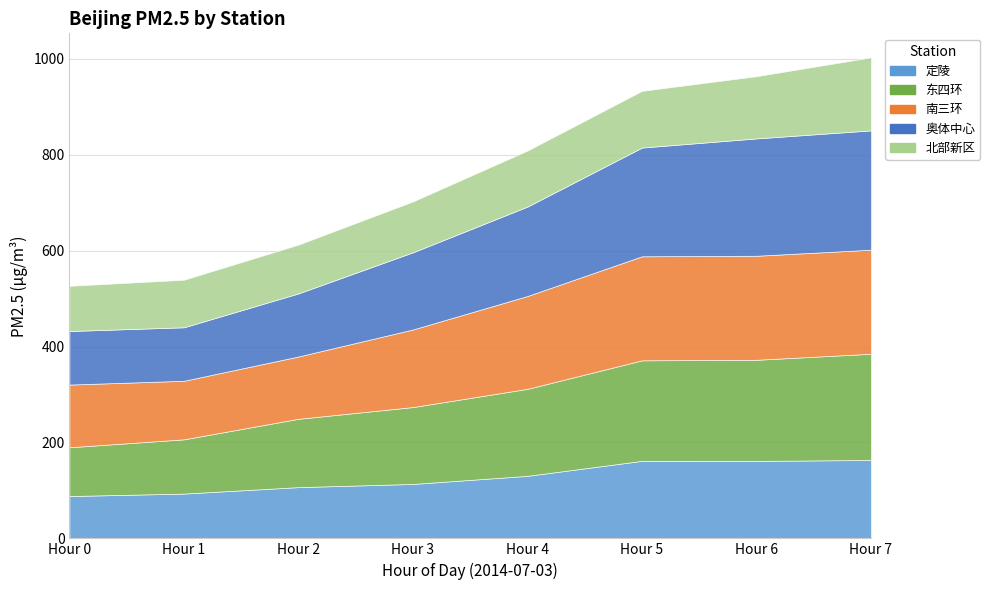

How many lines are shown in the chart?

5